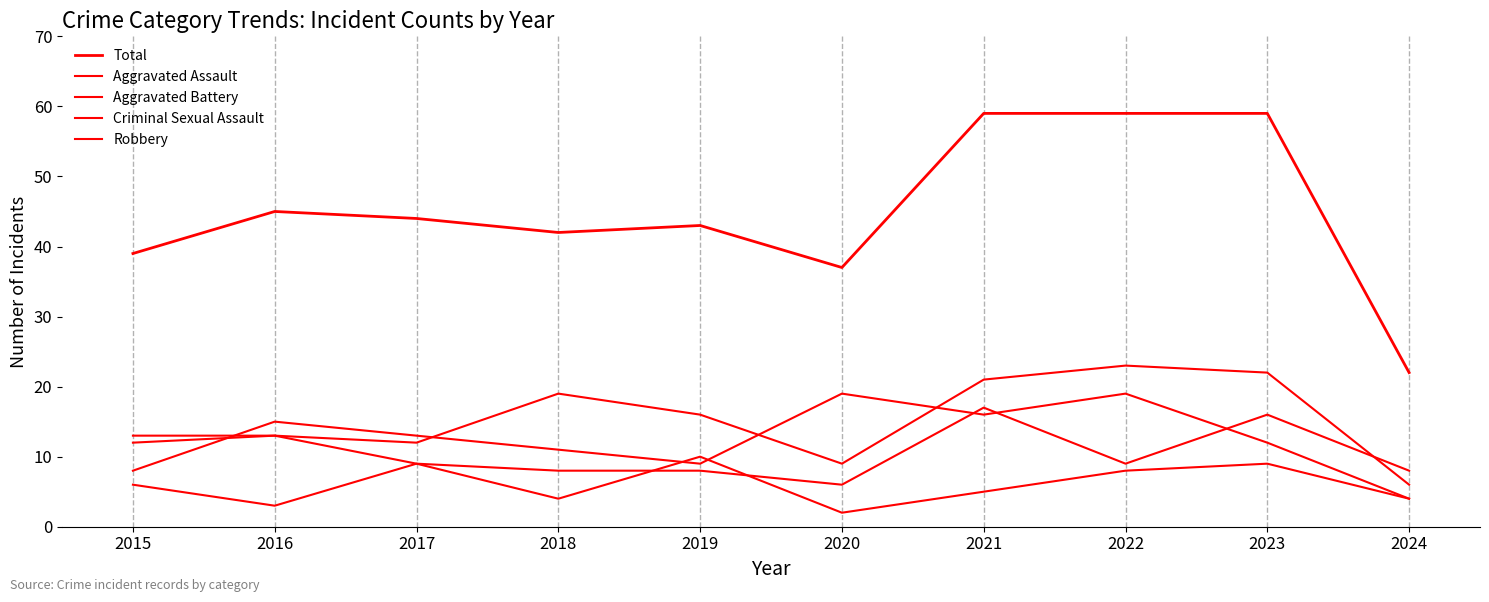

Is this an area chart (filled region under the line)?

No